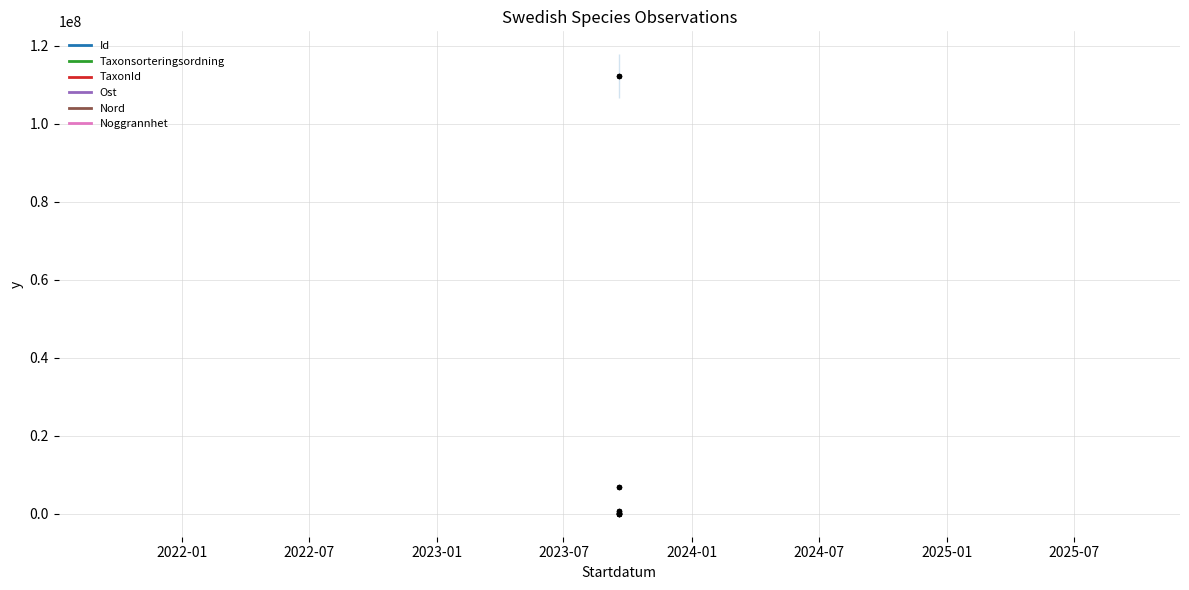

What are all the series names shown in the legend?

Id, Taxonsorteringsordning, TaxonId, Ost, Nord, Noggrannhet